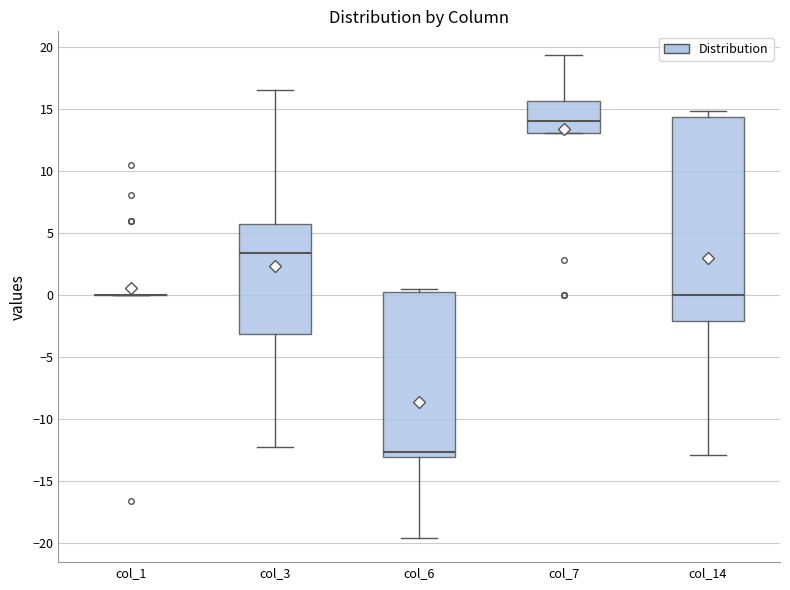

Where does the lower whisker of the box for col_6 end on the y-axis? The values are not printed on the chart, so give them approximately, as read against the axis.

-19.5